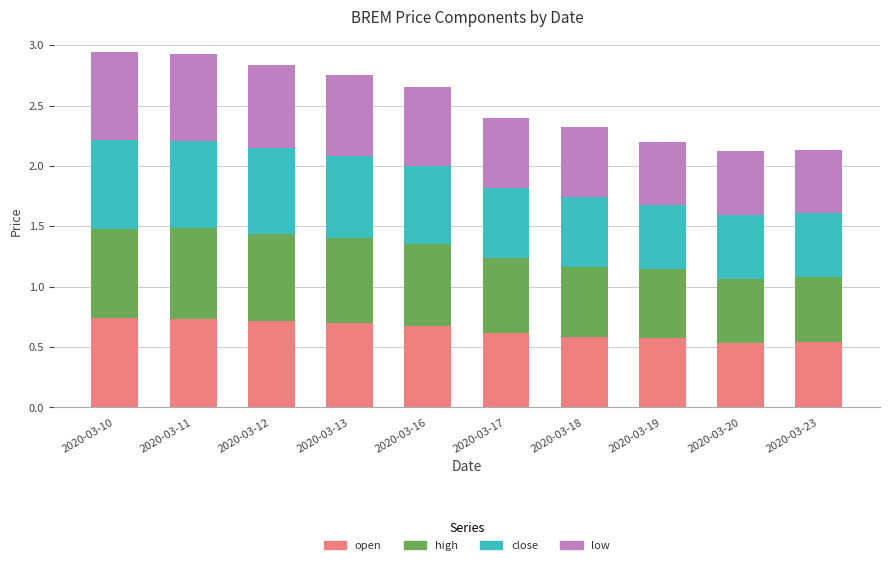

How many open values are between 0 and 1?

10